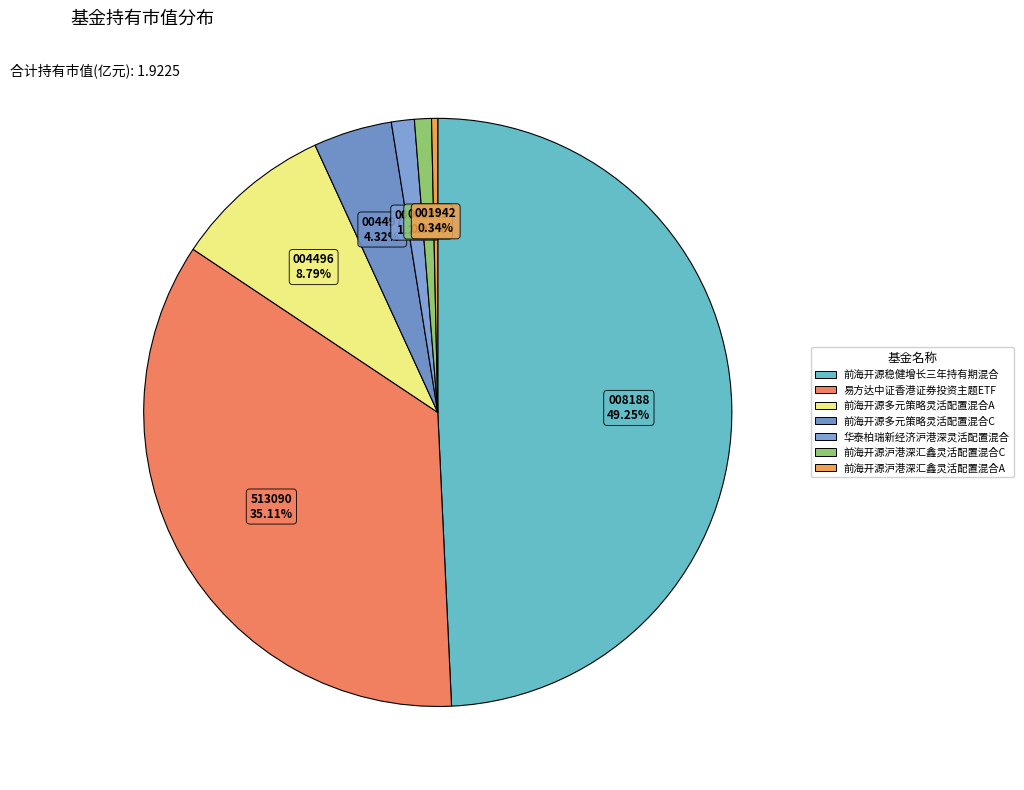

Does 前海开源稳健增长三年持有期混合 represent more than half of the total?

No